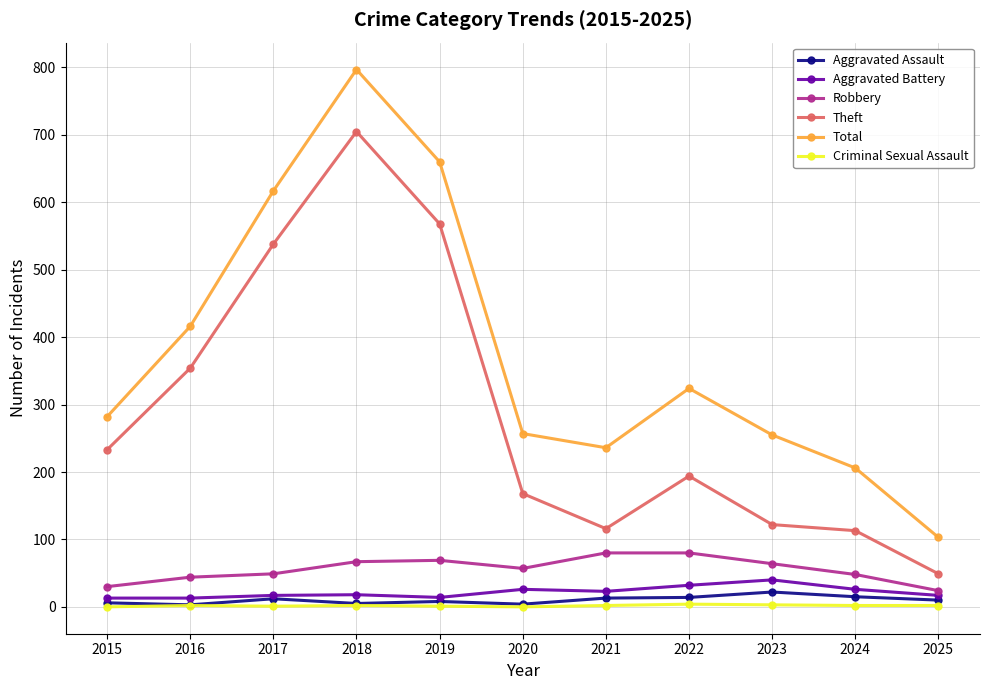

At how many categories does at least one series exceed 21?

11